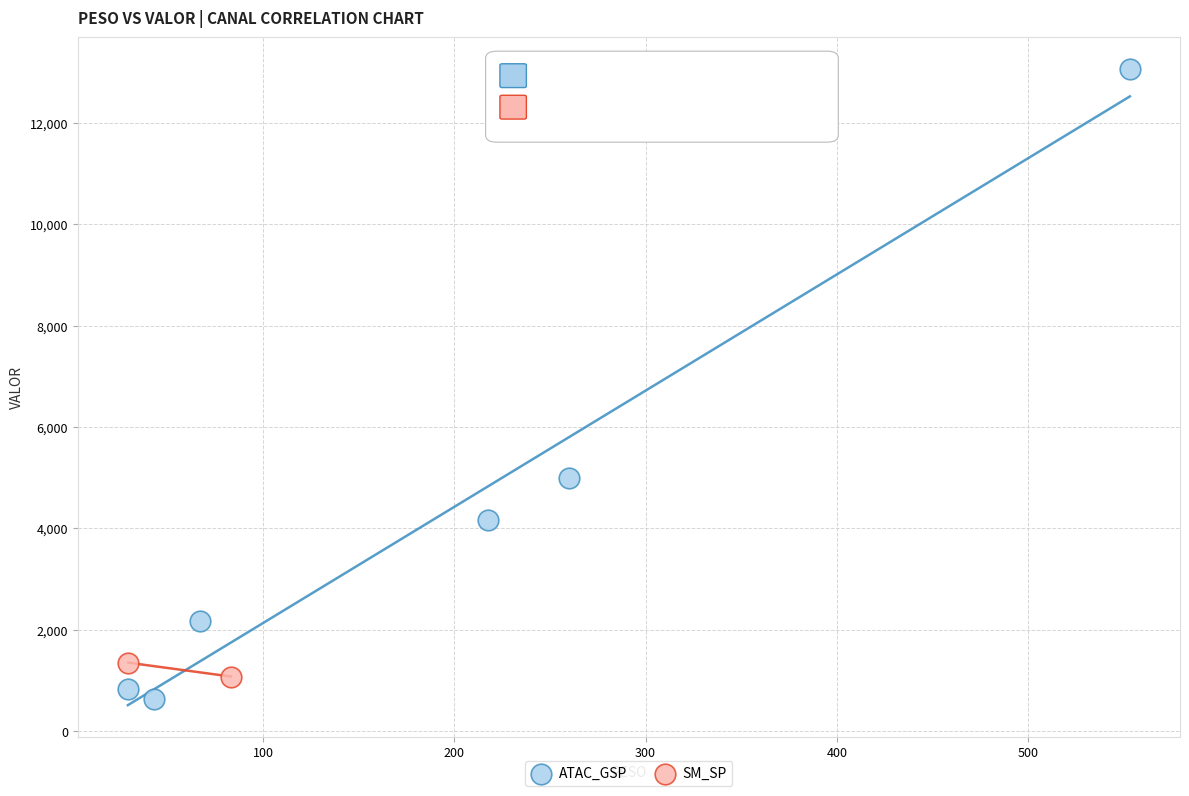

What are all the series names shown in the legend?

ATAC_GSP, SM_SP